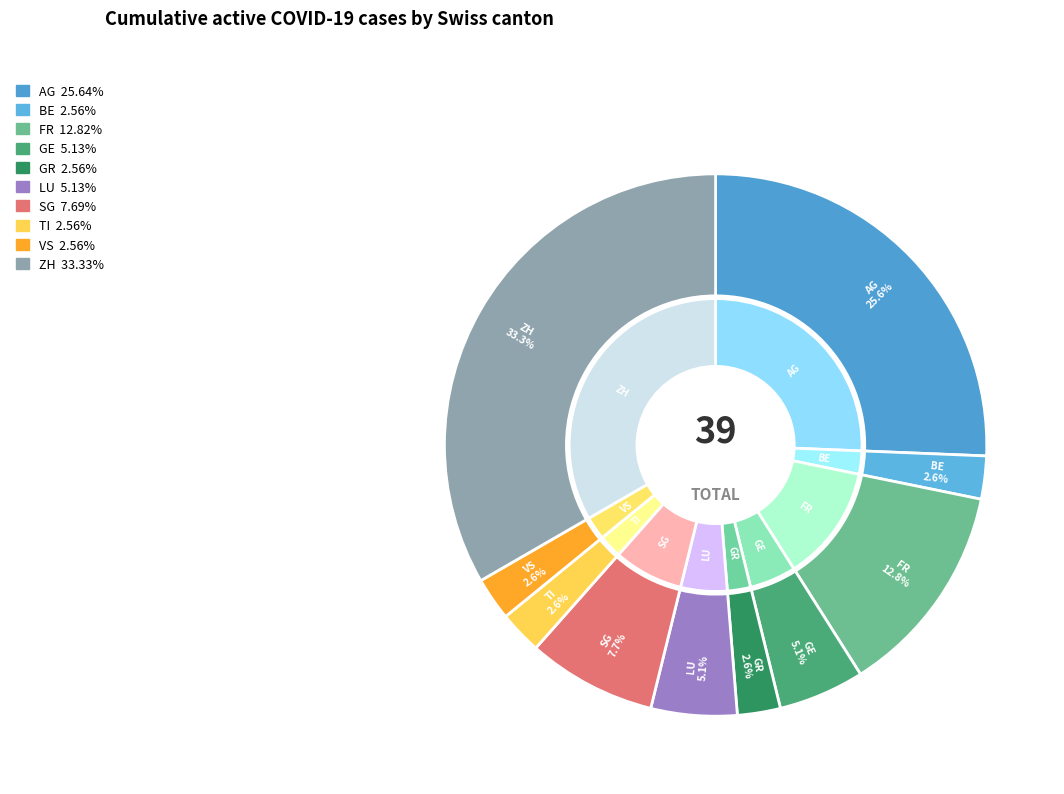

To the nearest percent, what percentage of the pie is BE?

3%